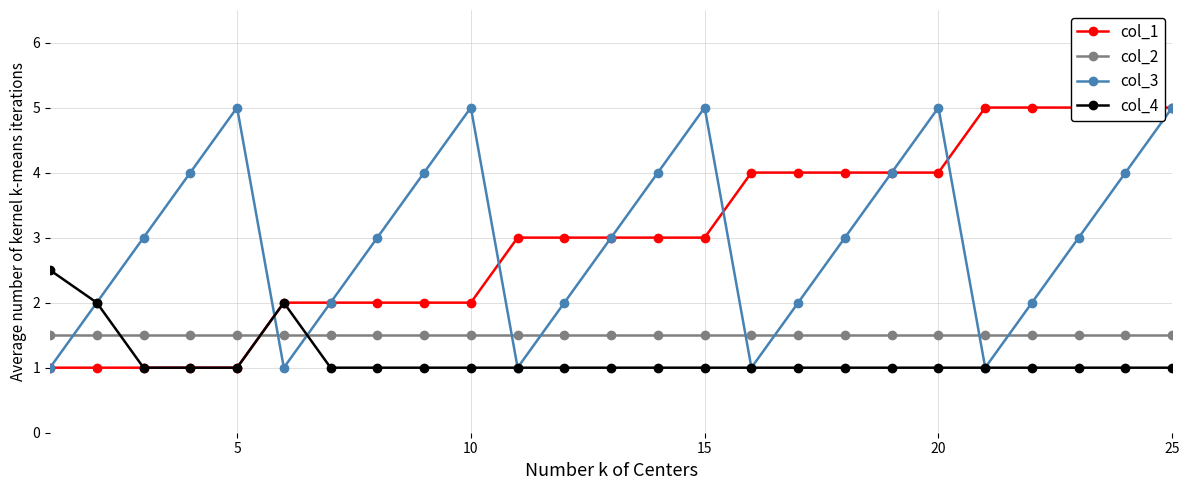

True or false: col_4 and col_1 intersect in this chart.

False